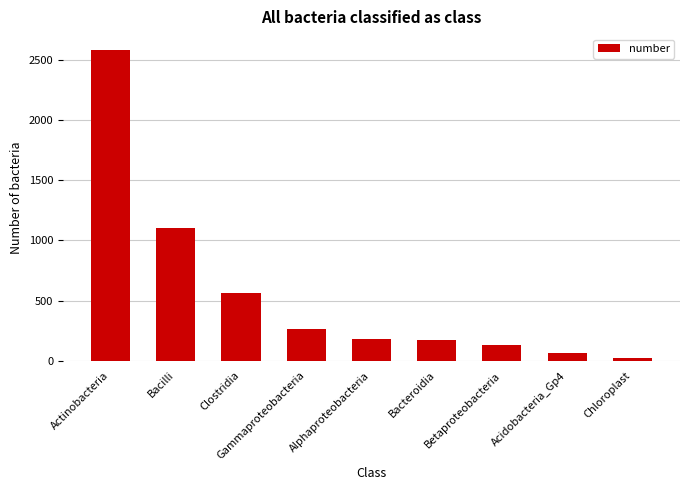

What is the ratio of the value at Bacilli to the value at Actinobacteria?

0.4